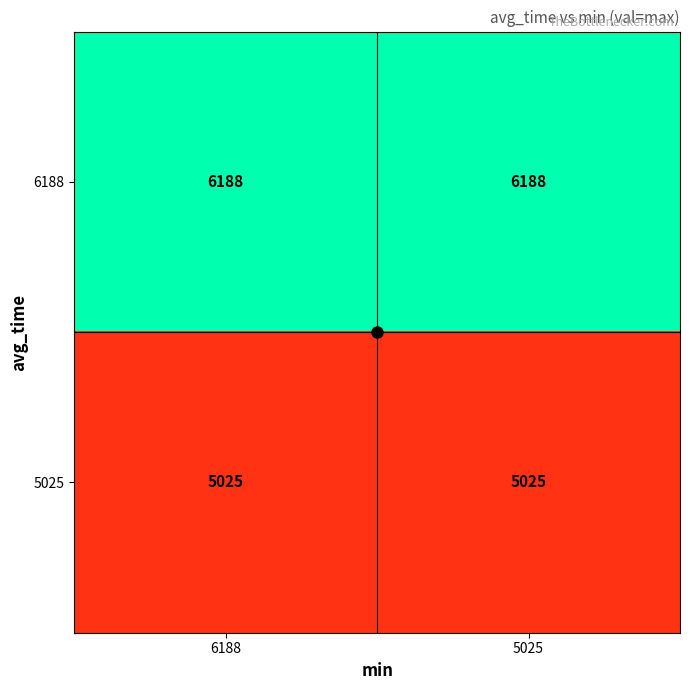

What is the maximum value shown in the chart?

6188